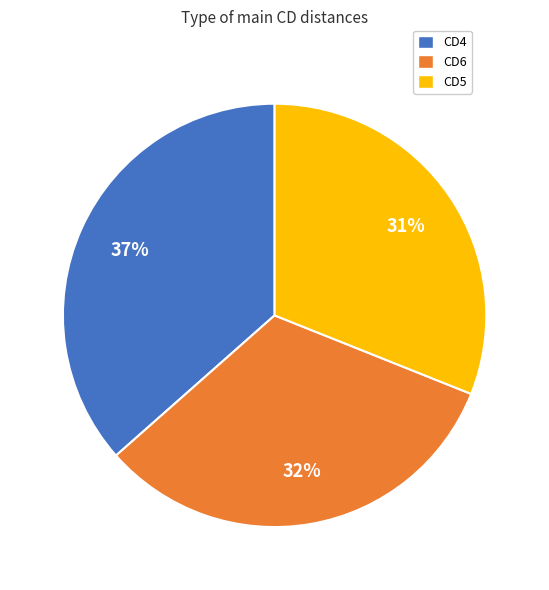

How many slices are in this pie chart?

3